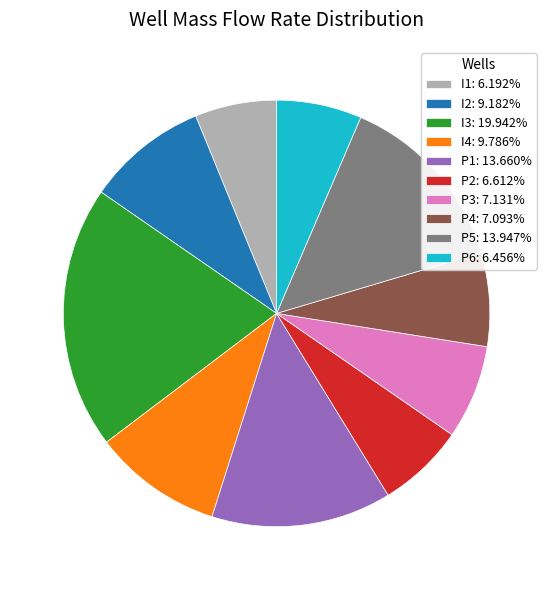

What is the largest slice in the pie chart?

I3